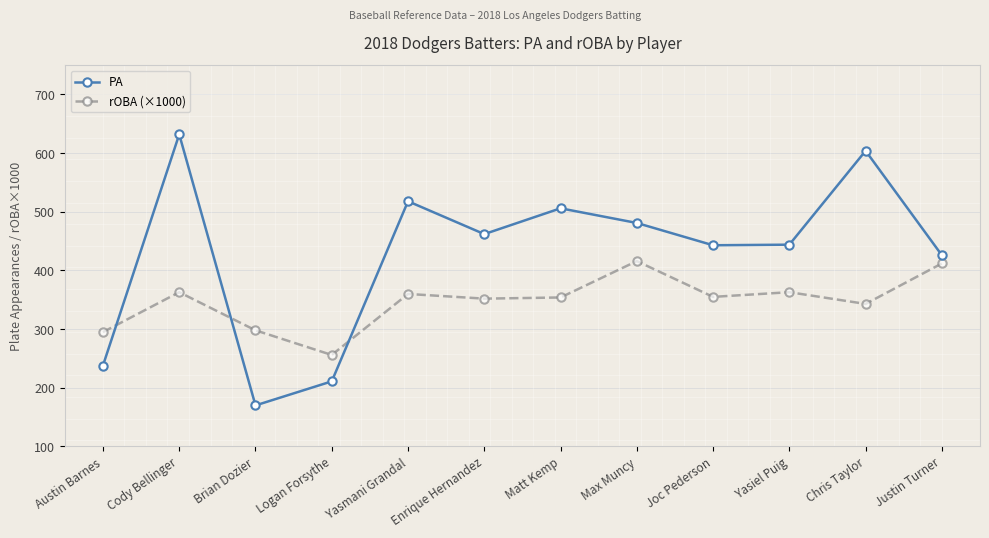

At which category is the sum across all series the highest?

Cody Bellinger